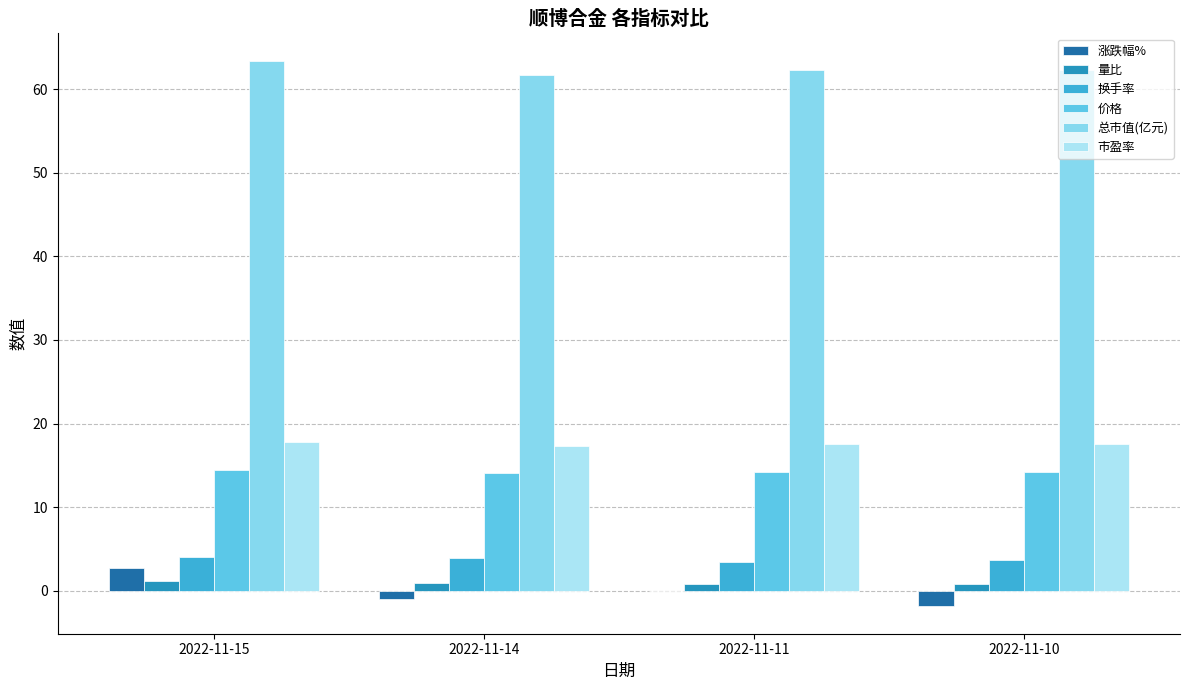

The 量比 series shows 1.4 at 2022-11-11. True or false?

False